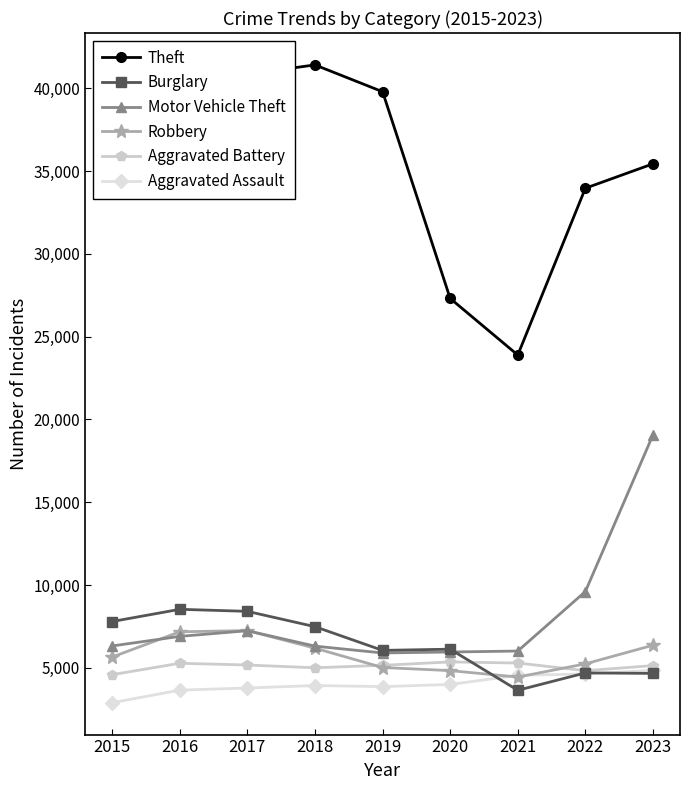

Read the Aggravated Battery value at 2016.

5278